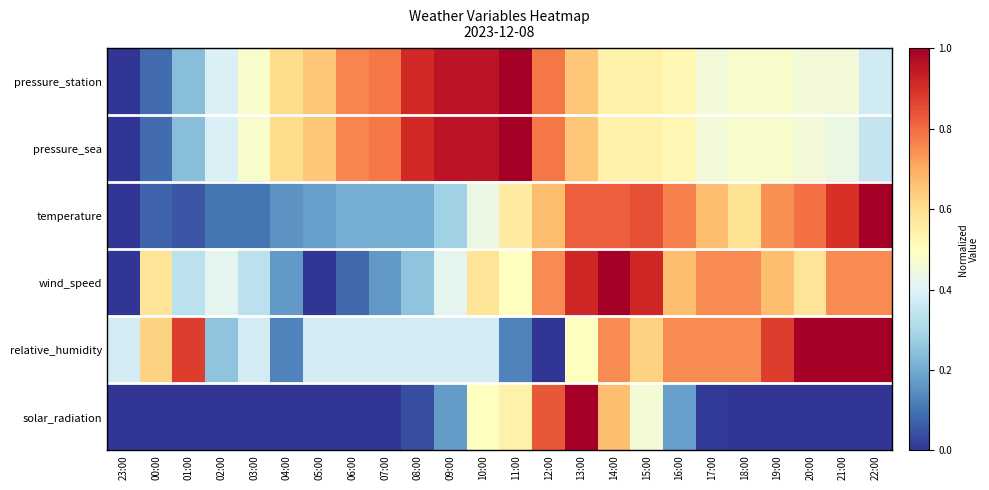

At how many categories does at least one series exceed 0?

24